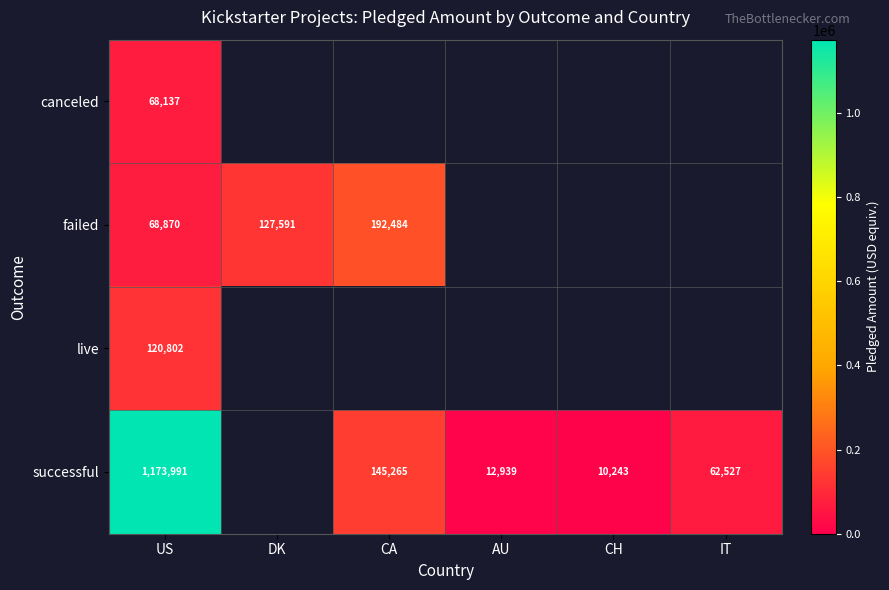

Is it true that successful equals 1815812 at US?

False